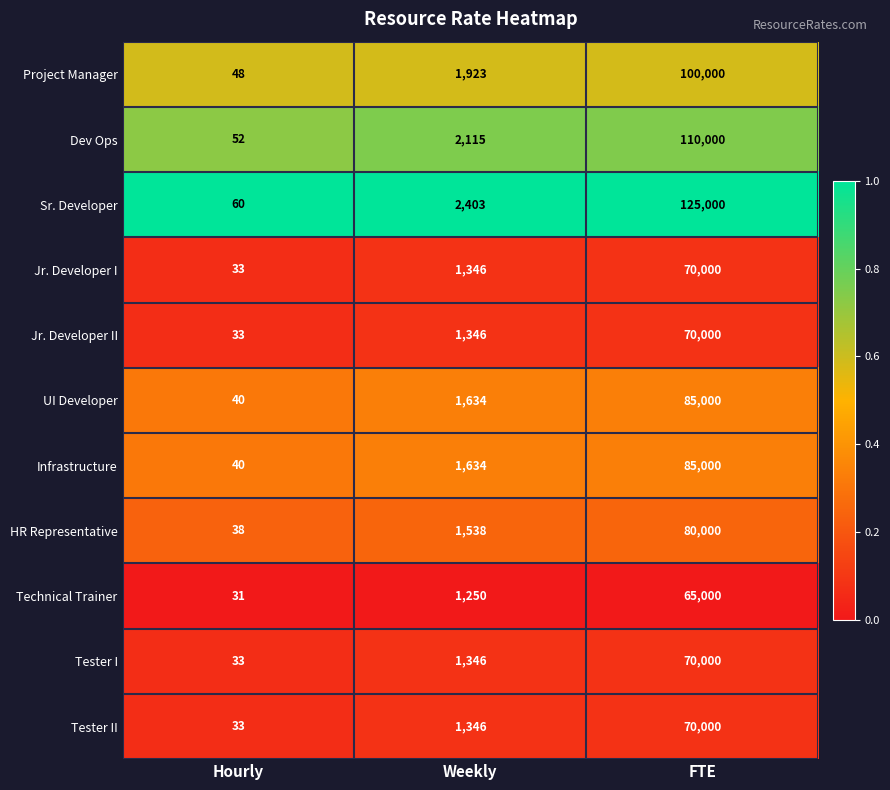

Where is Jr. Developer II nearest to the value 35016?

Weekly